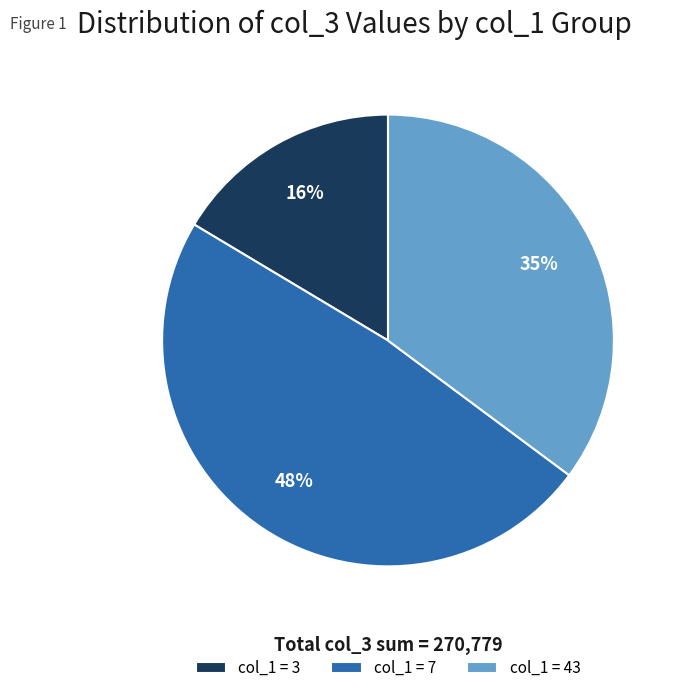

Count the number of slices in the pie.

3